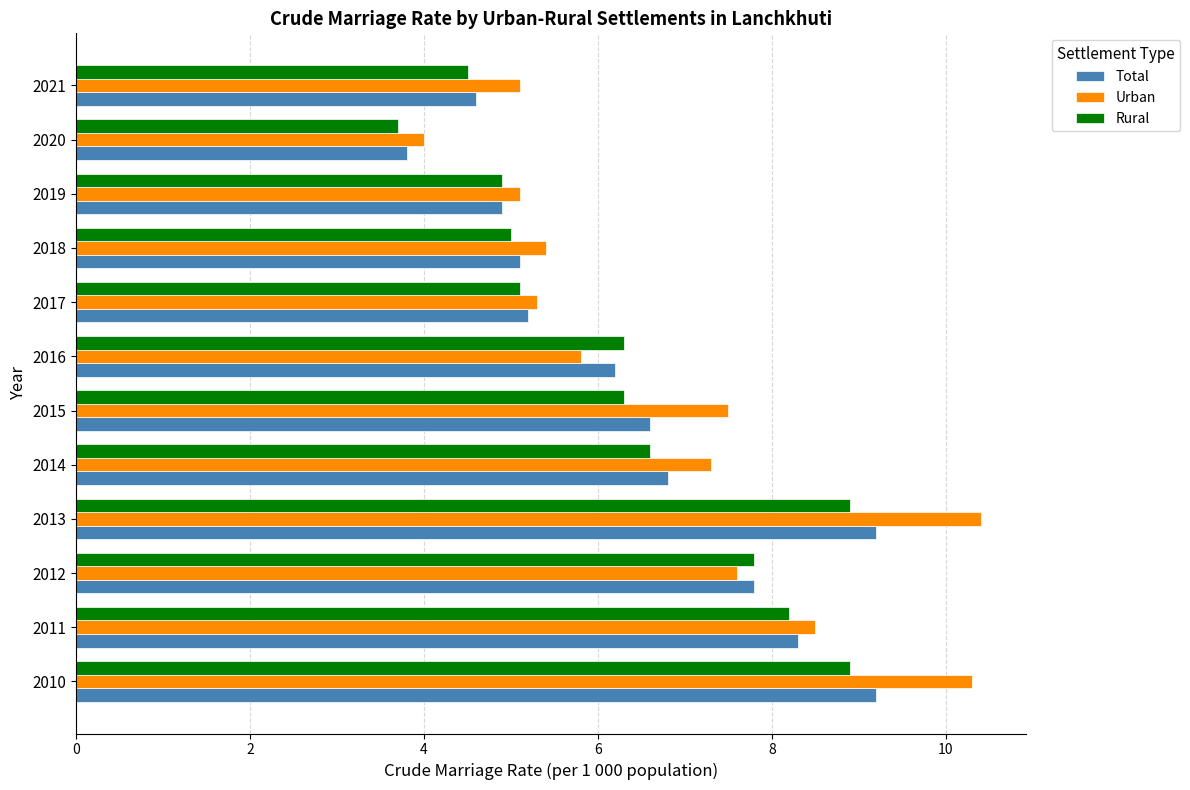

True or false: Rural has a value of 8.2 at 2011.

True